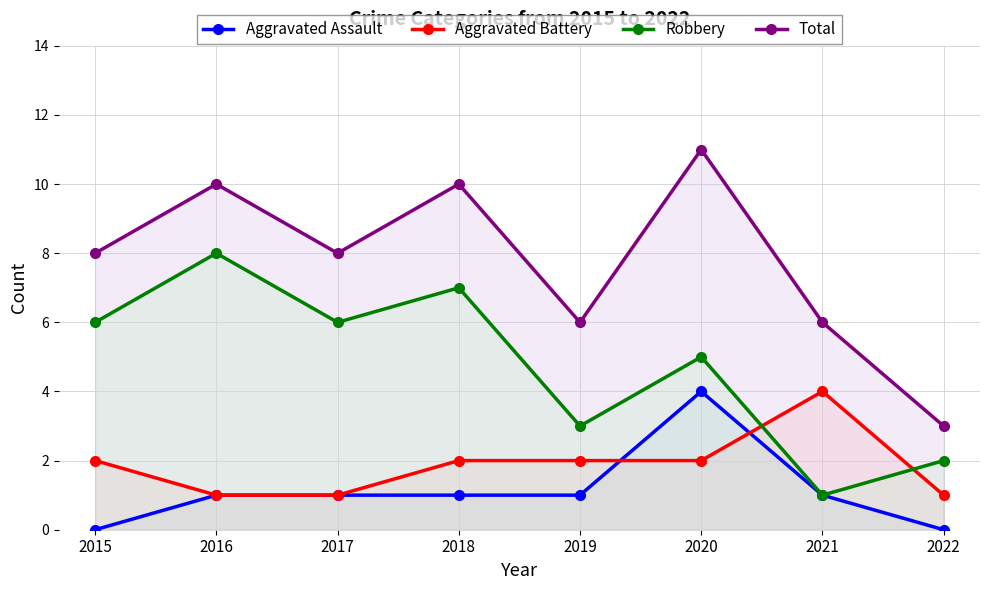

Reading left to right, transcribe all the data shown in this chart.

Aggravated Assault: 0	1	1	1	1	4	1	0
Aggravated Battery: 2	1	1	2	2	2	4	1
Robbery: 6	8	6	7	3	5	1	2
Total: 8	10	8	10	6	11	6	3